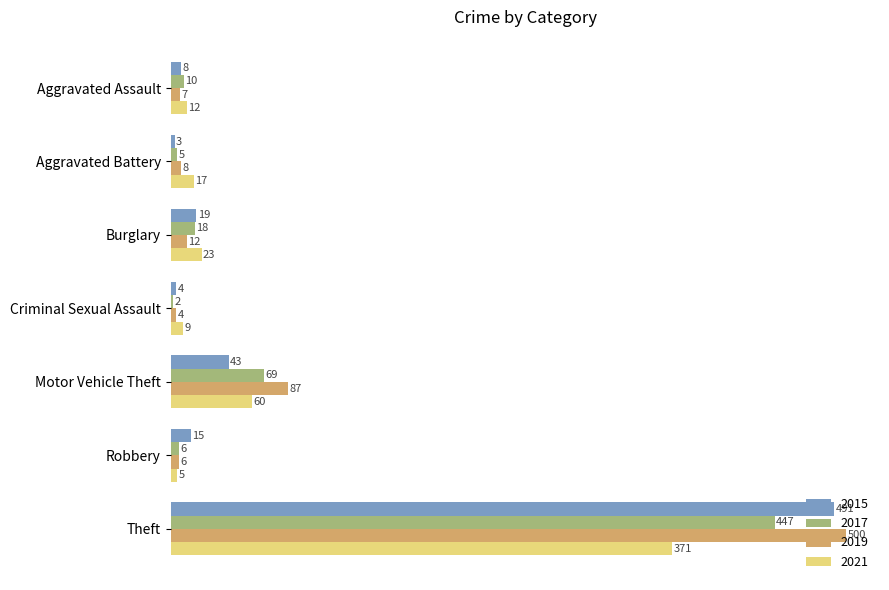

Is the value of 2019 at Criminal Sexual Assault greater than the value of 2017 at Criminal Sexual Assault?

Yes